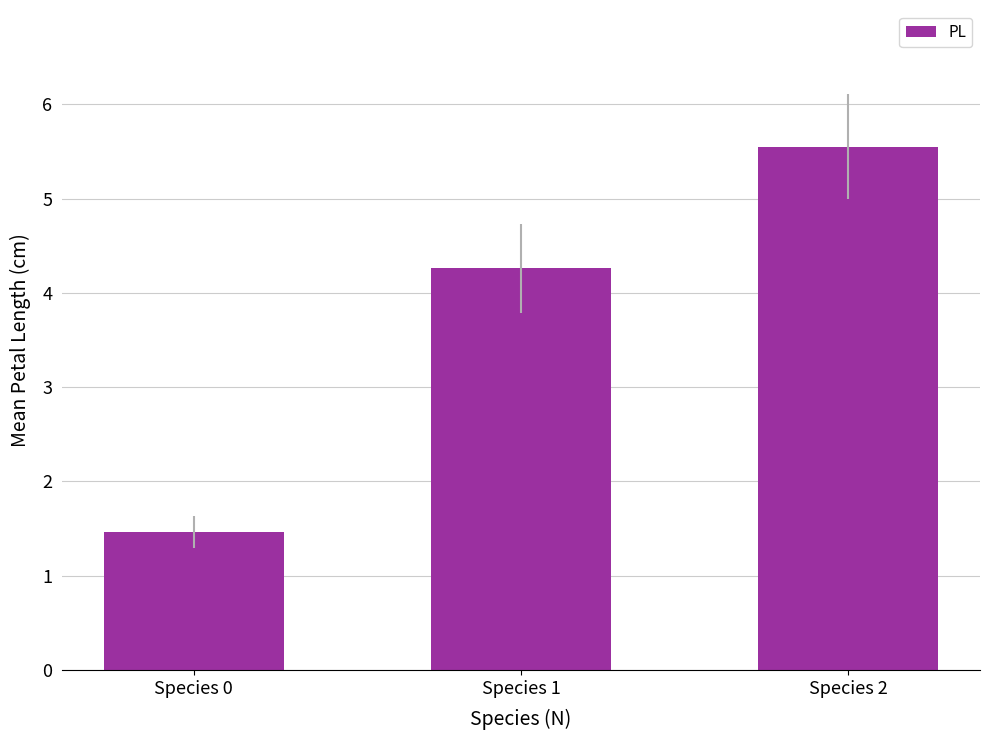

At which category does the chart reach its peak across all series?

Species 2